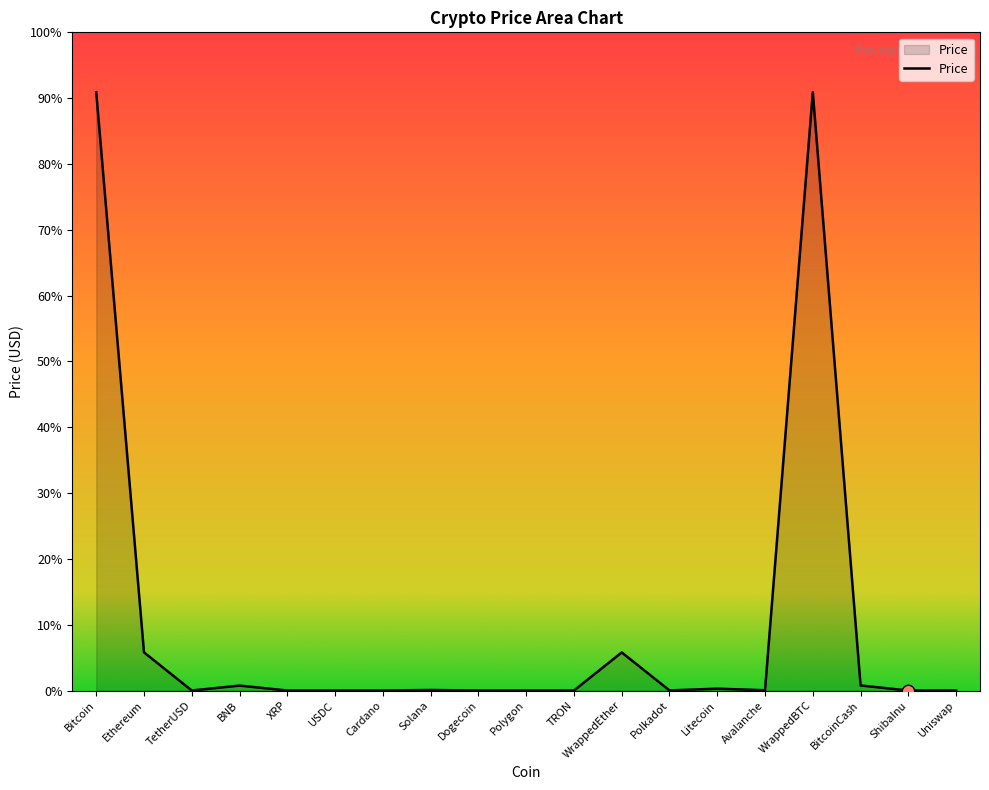

Between BNB and Uniswap, which is larger?

BNB